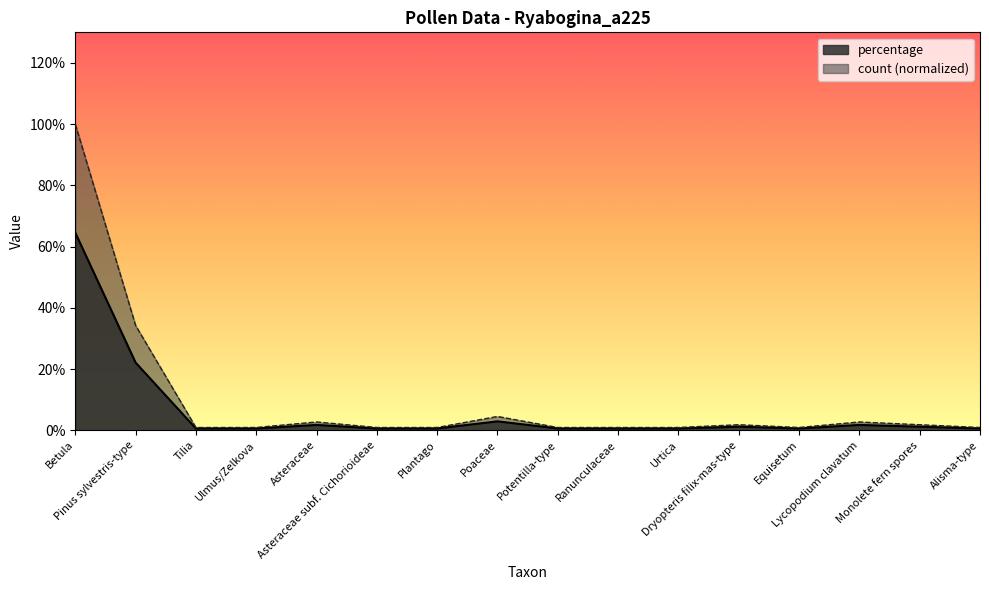

What is the difference between the second highest and second lowest values in the percentage series?

21.5